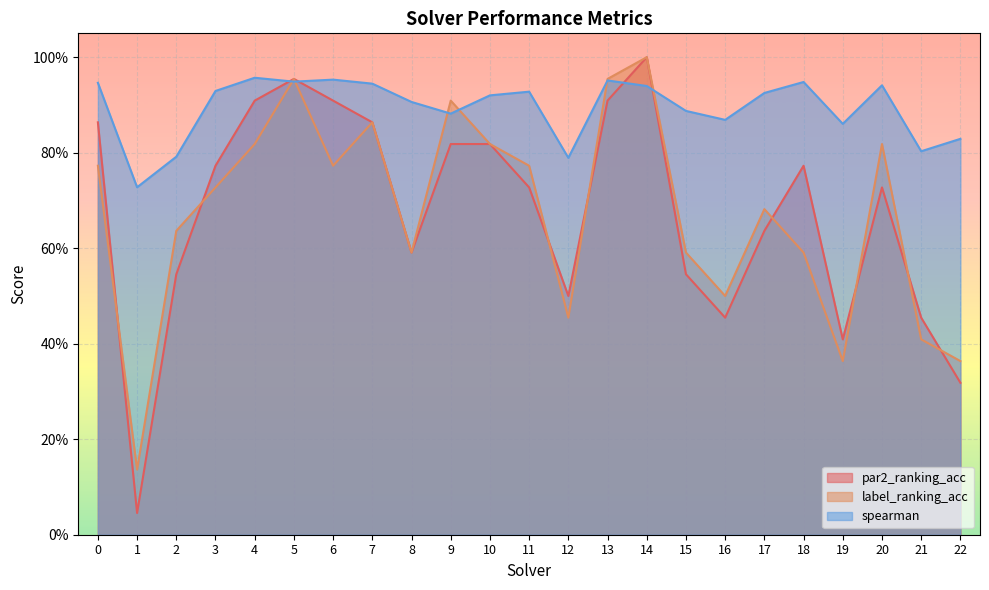

Is it true that spearman equals 0.4 at 2?

False